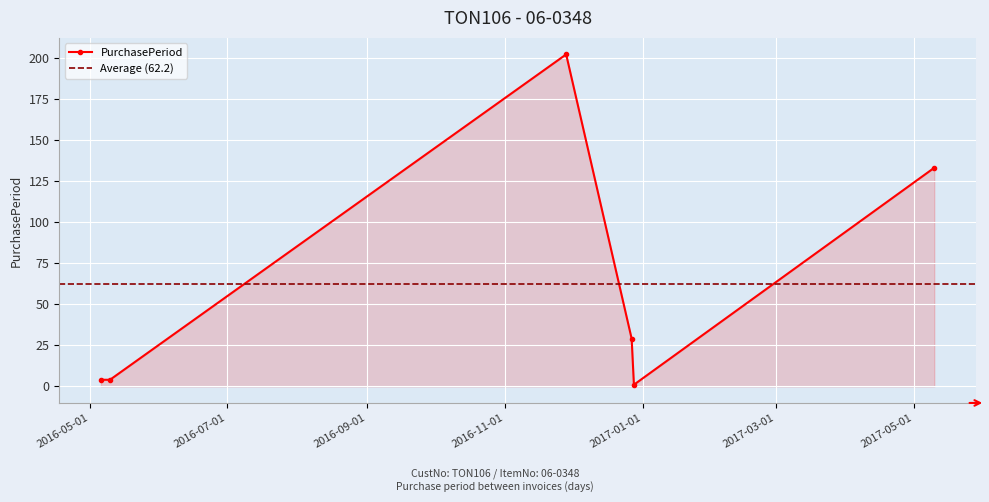

Reading left to right, list all the values displayed in this chart.

2016-05-06=4	2016-05-10=4	2016-11-28=202	2016-12-27=29	2016-12-28=1	2017-05-10=133